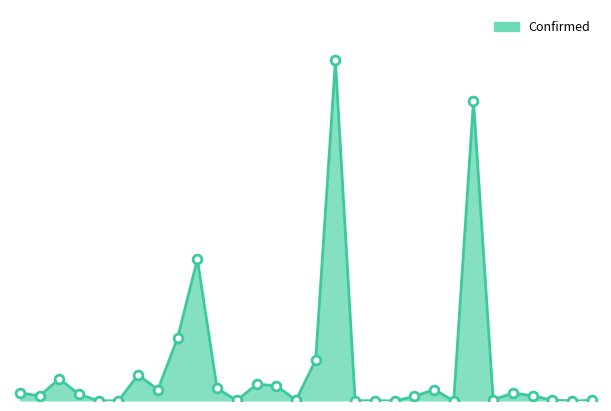

Is this an area chart (filled region under the line)?

Yes